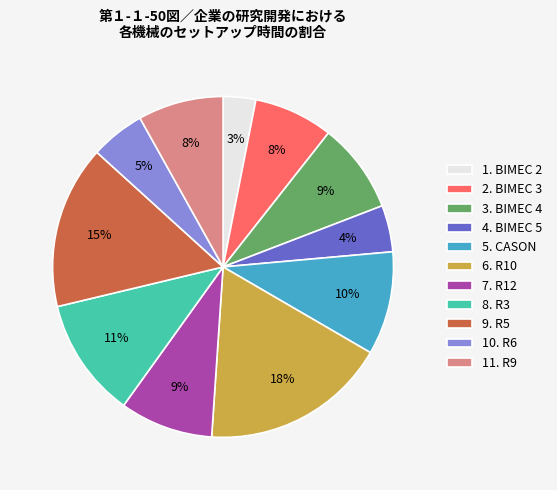

How many slices are in this pie chart?

11